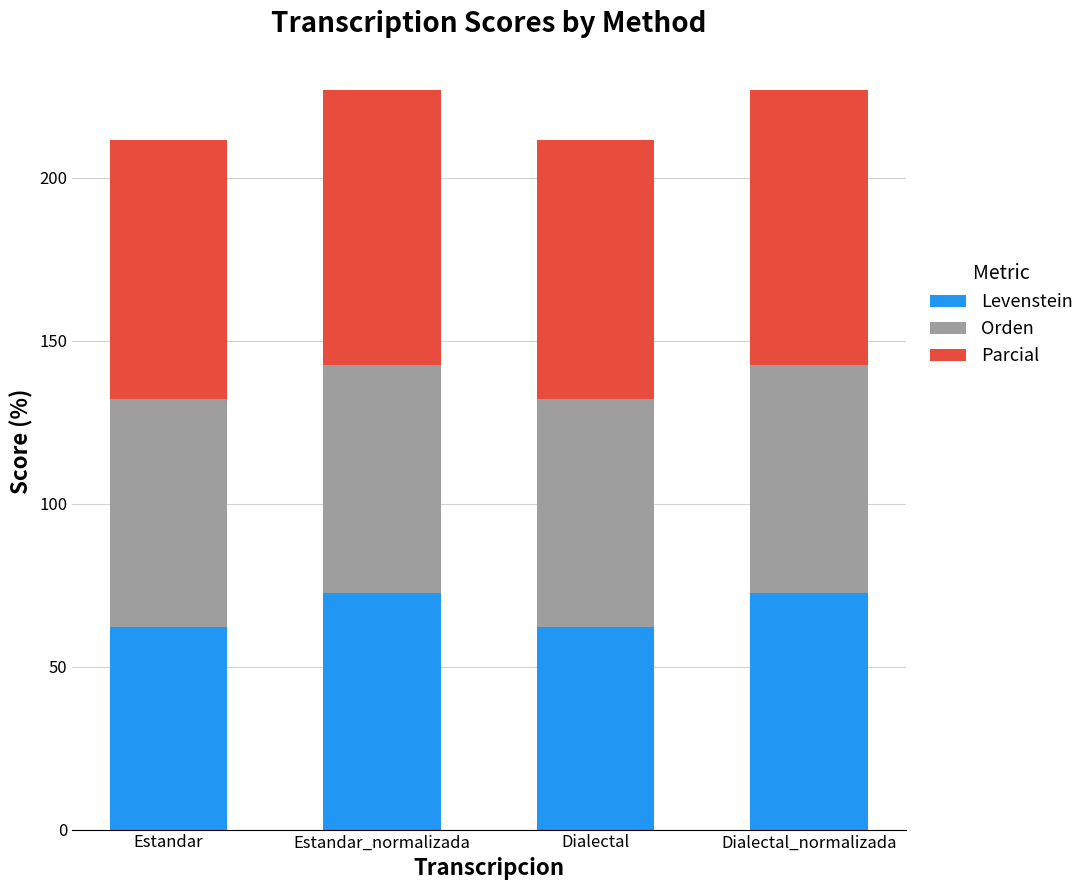

What are all the series names shown in the legend?

Levenstein, Orden, Parcial